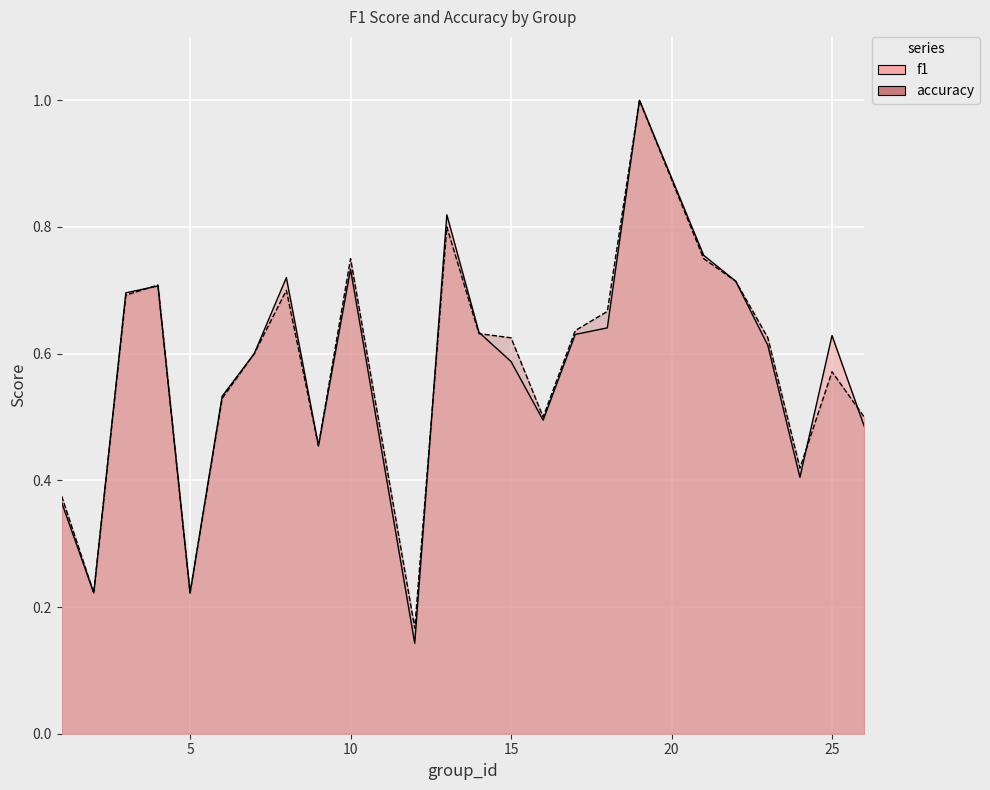

At how many categories does at least one series exceed 0?

24